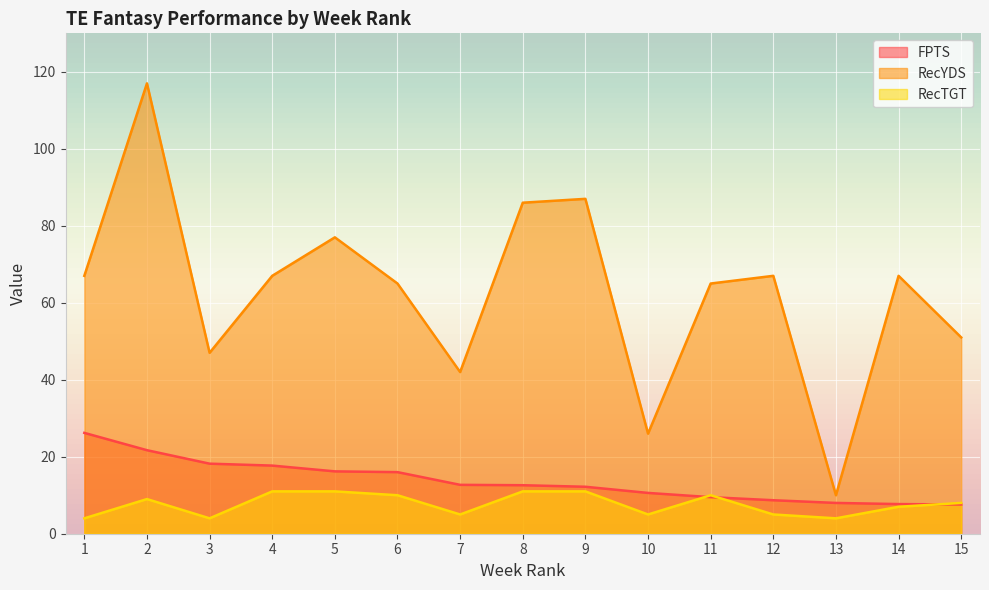

What is the difference between the maximum and second lowest values in the RecYDS series?

91.0